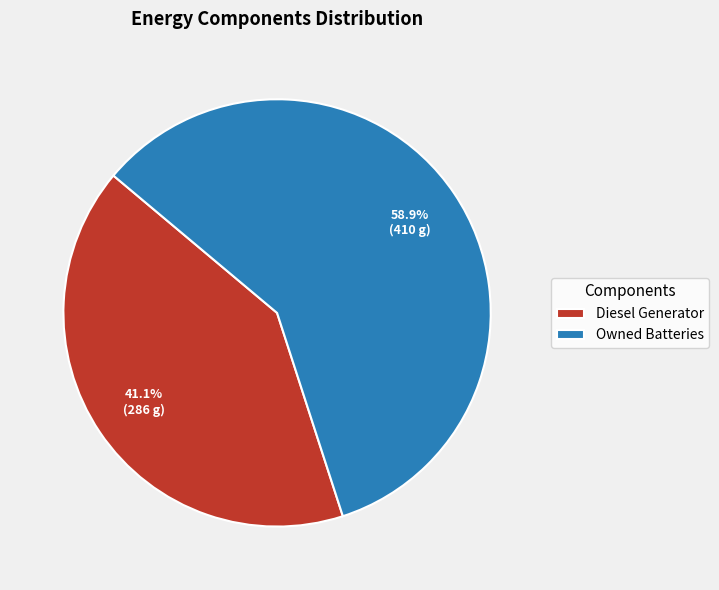

Is the sum of Diesel Generator and Owned Batteries greater than half?

Yes